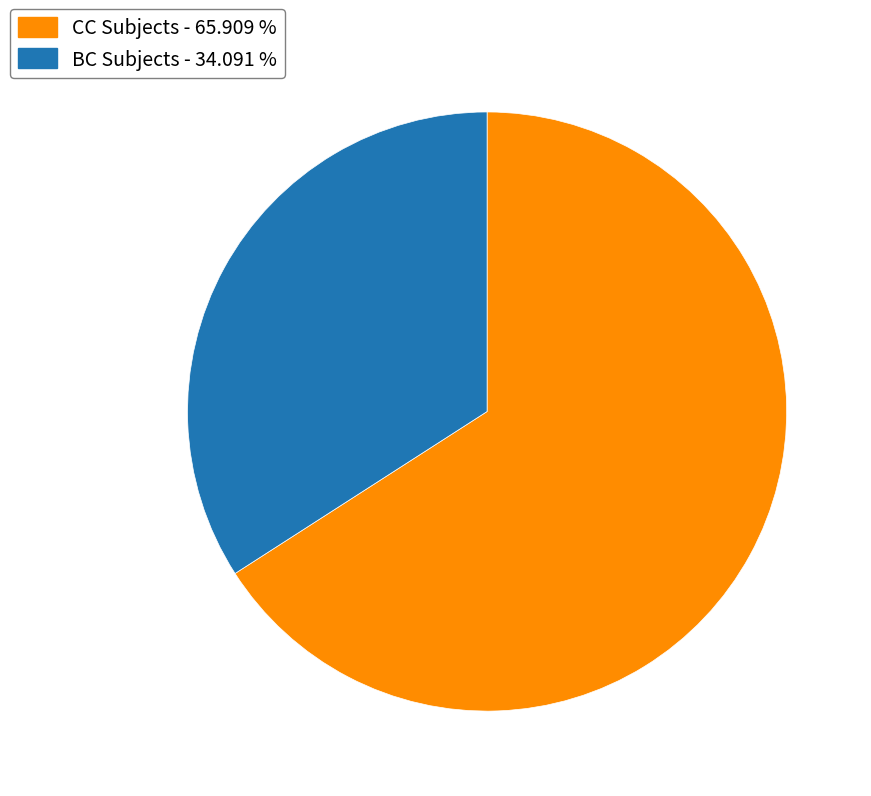

Do BC Subjects - 34.091 % and CC Subjects - 65.909 % together represent more than half of the pie?

Yes